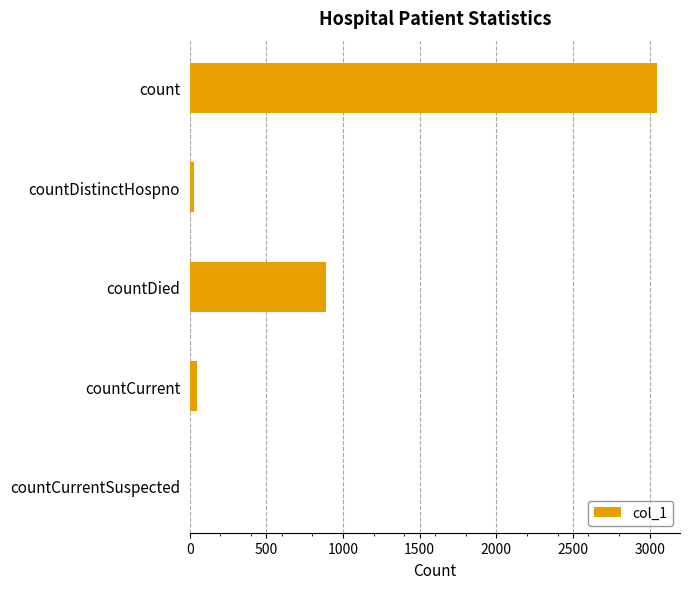

Where is the data nearest to the value 1523?

countDied